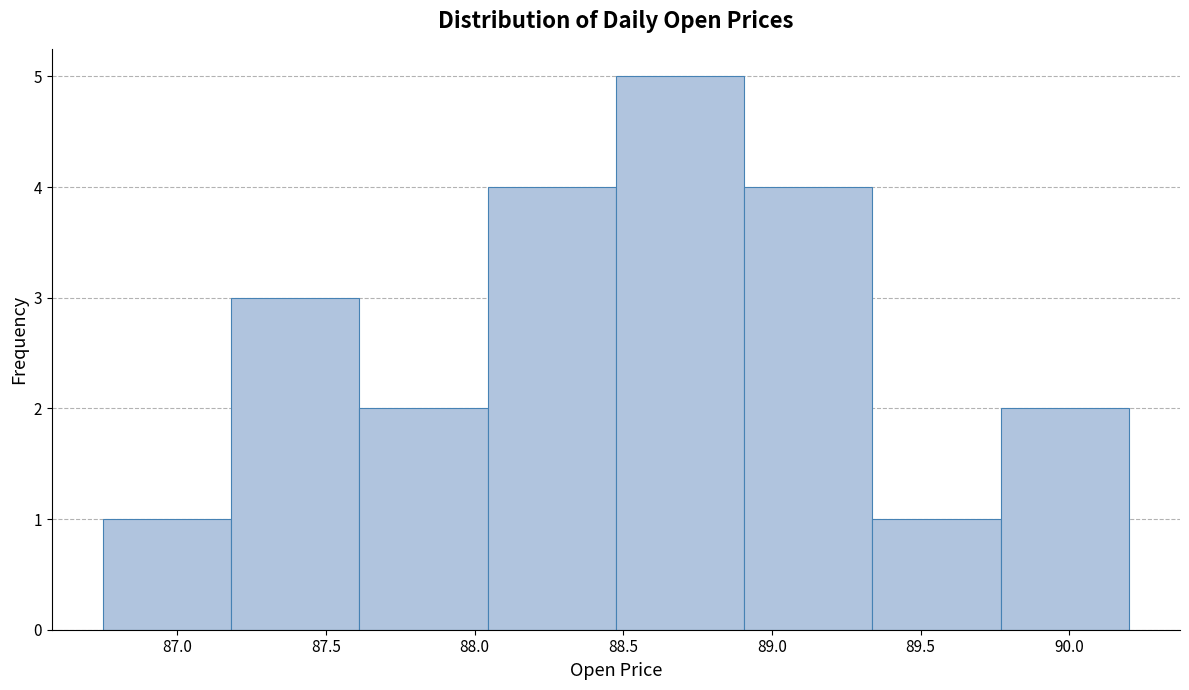

Reading left to right, list every bar in this chart as the range it spans on the x-axis followed by its height. Neither the bar edges nor the heights are printed on the chart, so give them approximately, as read against the axes.

86.75 to 87.20: 1
87.20 to 87.60: 3
87.60 to 88.05: 2
88.05 to 88.45: 4
88.45 to 88.90: 5
88.90 to 89.35: 4
89.35 to 89.75: 1
89.75 to 90.20: 2